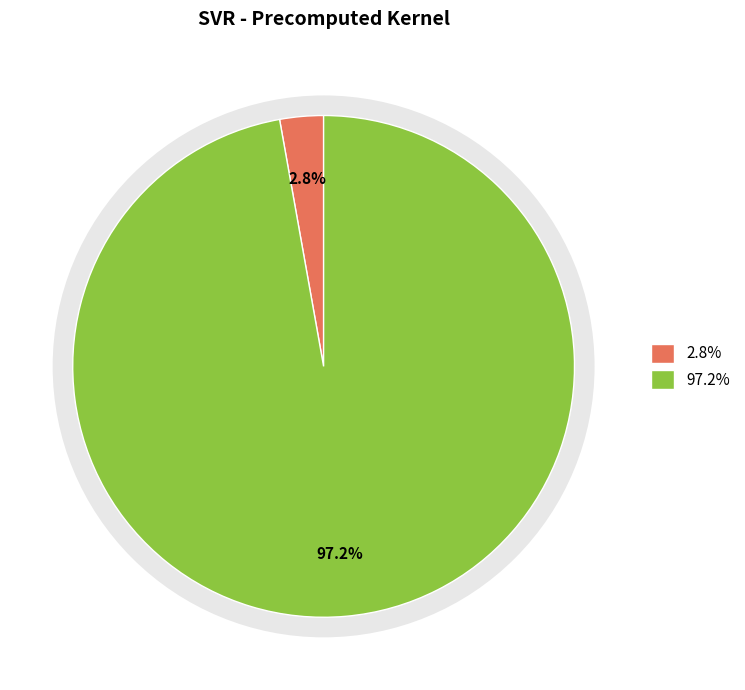

The mean_test_RMSE slice represents 97% of the pie. True or false?

True